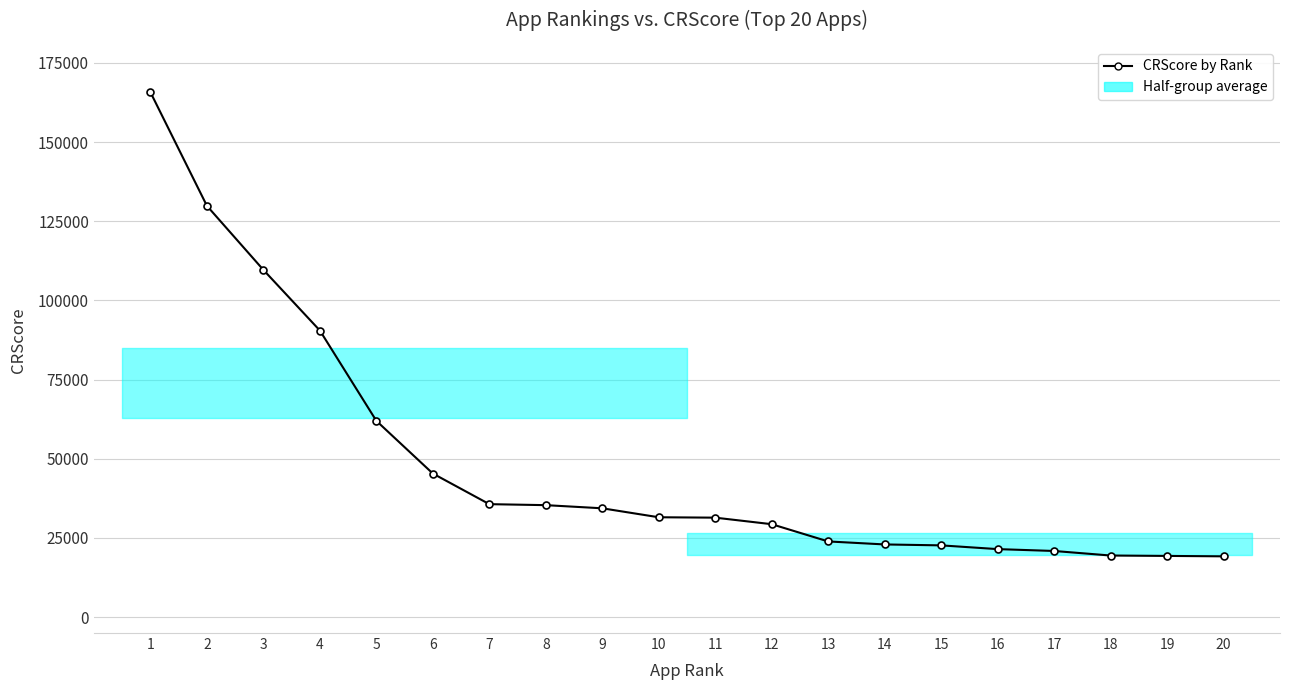

What is the value of the 2nd point from the left?

129848